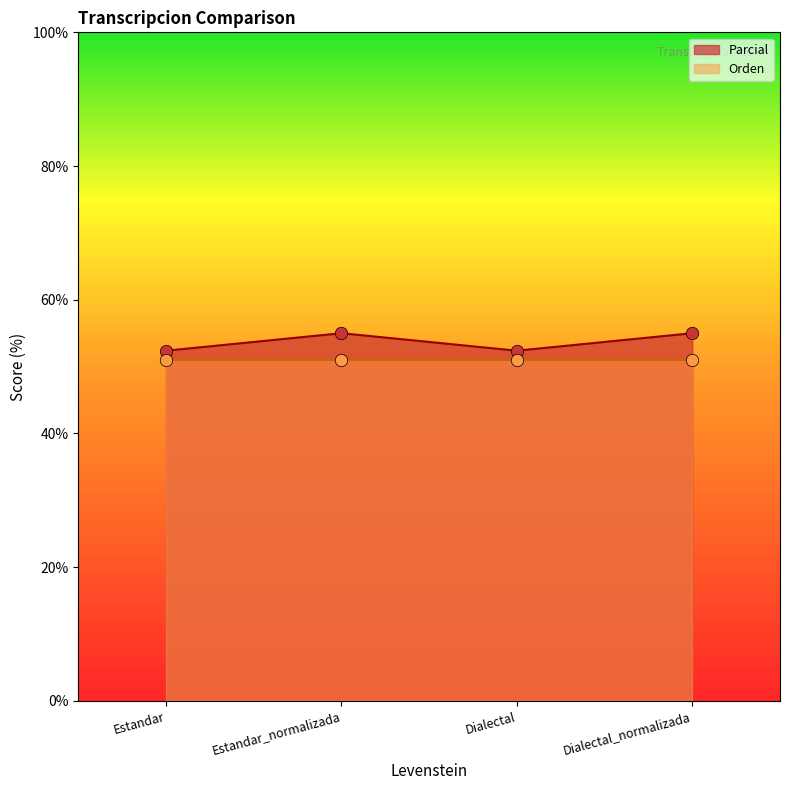

Approximately how many times larger is the value at Dialectal_normalizada compared to Dialectal?

1.1